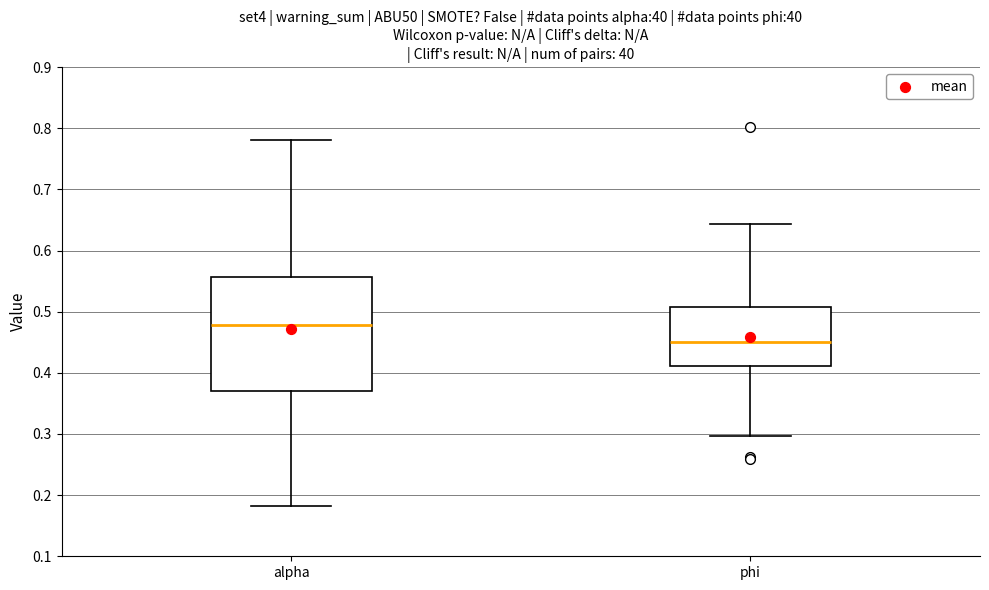

Which box has the highest median line?

alpha